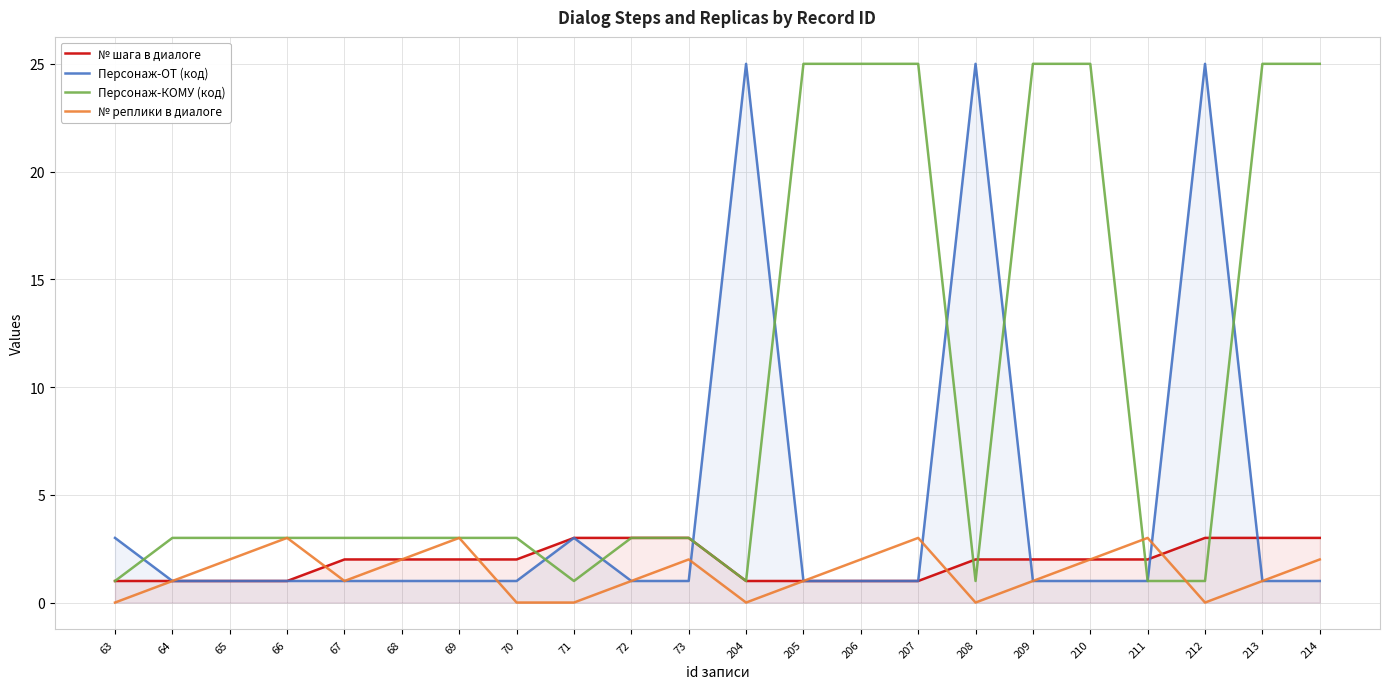

True or false: № реплики в диалоге has more than 0 interior local peaks.

True